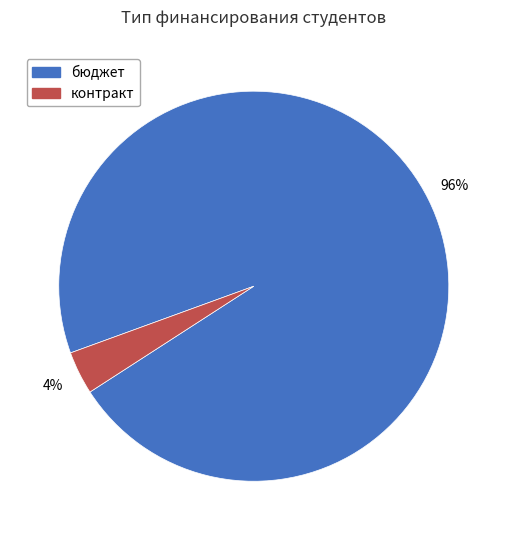

How many slices are in this pie chart?

2